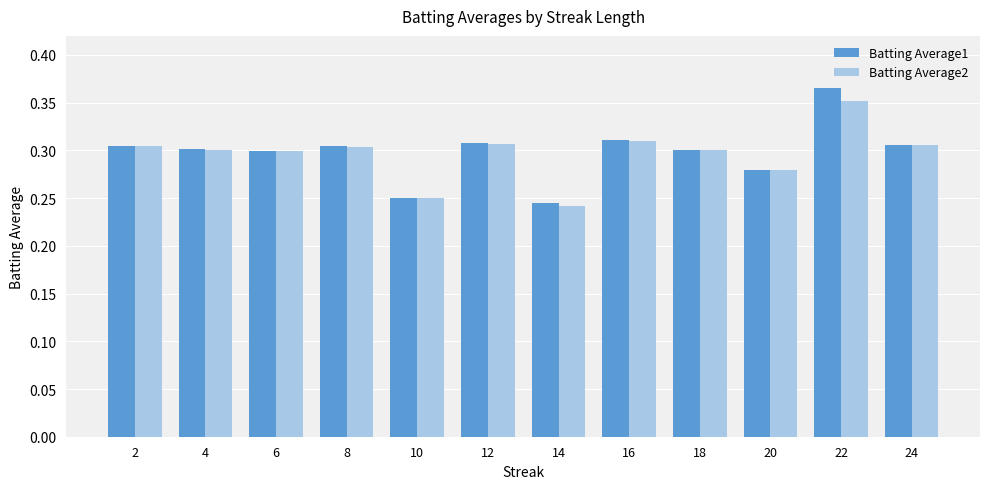

Is it true that Batting Average2 equals 0.4 at 24?

False